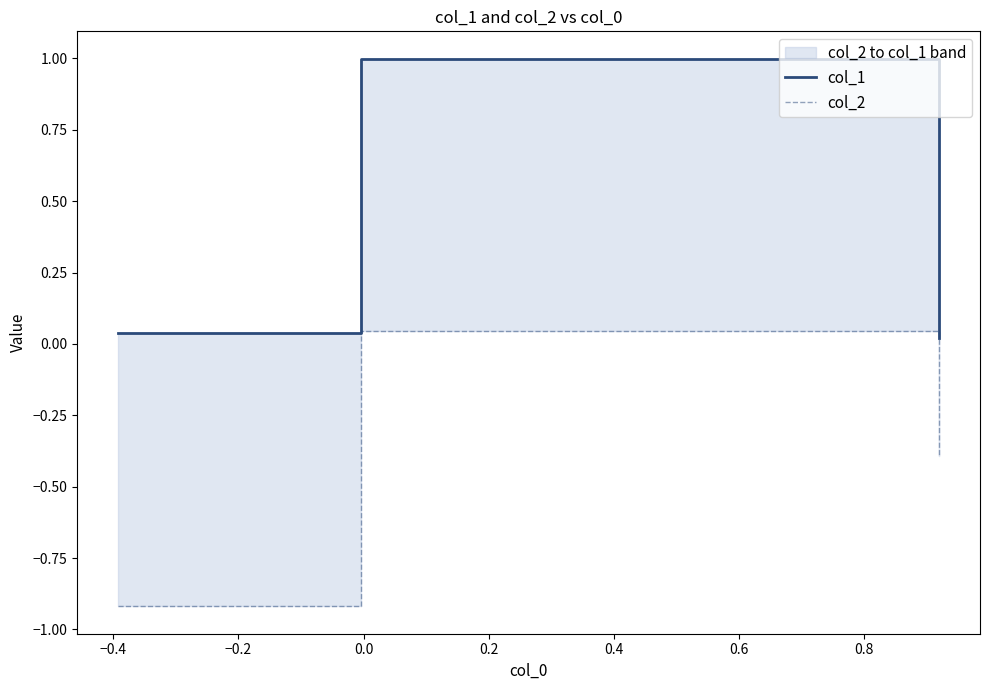

Rank the series by their maximum value, from highest to lowest.

col_1, col_2